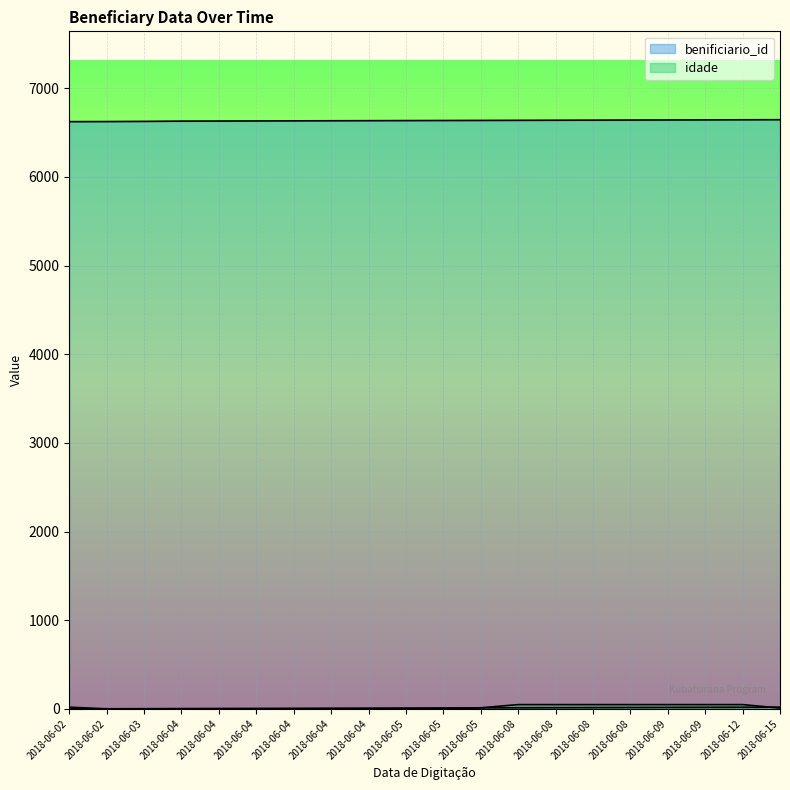

Reading left to right, transcribe all the data shown in this chart.

_NúmLinha: 0	1	2	3	4	5	6	7	8	9	10	11	12	13	14	15	16	17	18	19
benificiario_id: 6624	6625	6627	6630	6631	6632	6633	6634	6635	6636	6637	6638	6639	6640	6641	6642	6643	6644	6645	6646
idade: 19	0	0	0	0	0	0	0	0	0	0	12	48	48	48	48	48	48	48	9